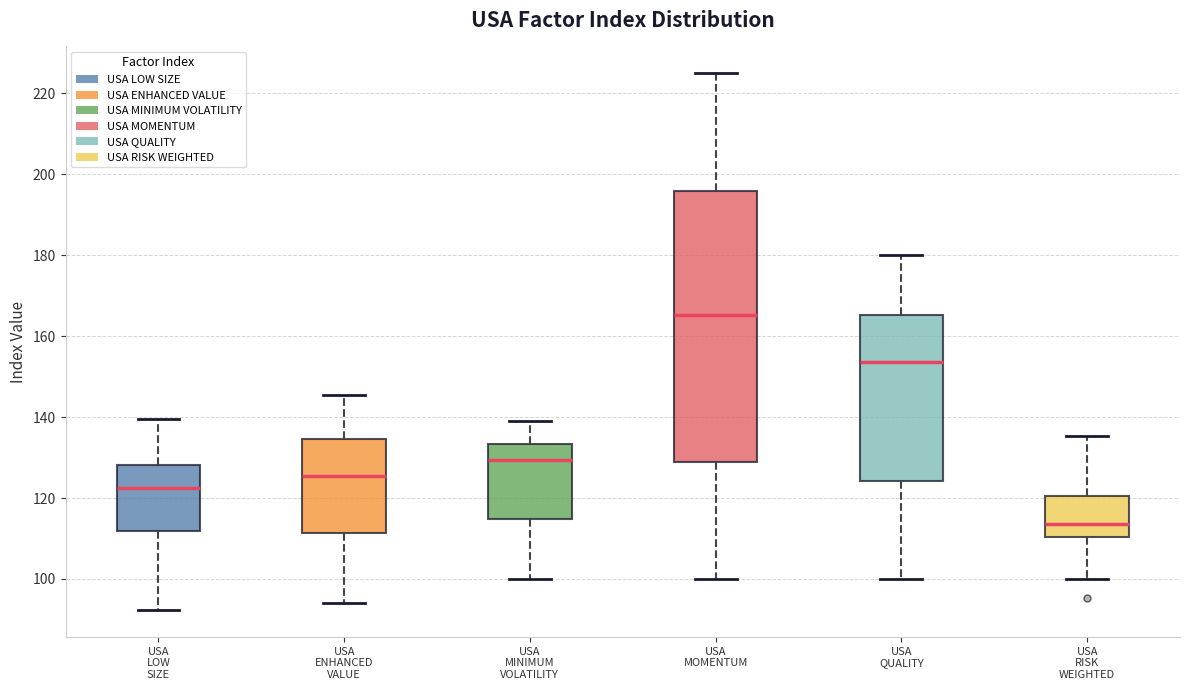

Reading left to right, read every box against the y-axis: the position of its median line, the range the box covers, and the ends of its whiskers. The values are not printed on the chart, so give them approximately, as read against the axis.

USA LOW SIZE: median 122, box 112 to 128, whiskers 92 to 140
USA ENHANCED VALUE: median 126, box 112 to 134, whiskers 94 to 146
USA MINIMUM VOLATILITY: median 130, box 114 to 134, whiskers 100 to 140
USA MOMENTUM: median 166, box 128 to 196, whiskers 100 to 224
USA QUALITY: median 154, box 124 to 166, whiskers 100 to 180
USA RISK WEIGHTED: median 114, box 110 to 120, whiskers 100 to 136